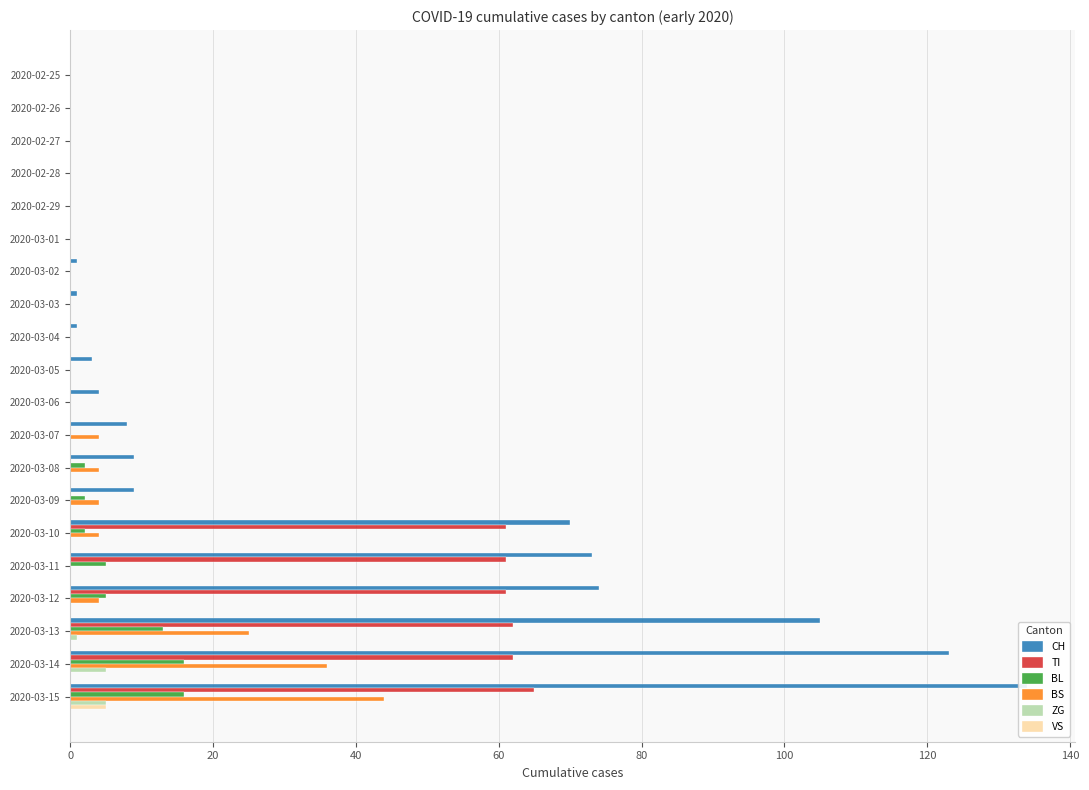

Are the bars grouped side by side (vs. stacked)?

Yes